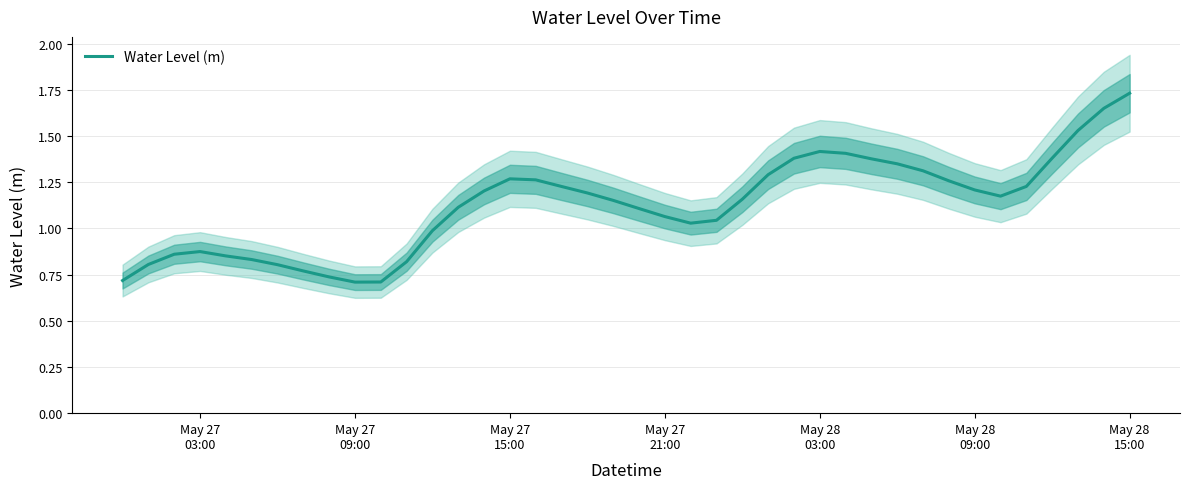

Reading left to right, transcribe all the data shown in this chart.

0.7	0.8	0.9	0.9	0.9	0.8	0.8	0.8	0.7	0.7	0.7	0.8	1.0	1.1	1.2	1.3	1.3	1.2	1.2	1.2	1.1	1.1	1.0	1.0	1.2	1.3	1.4	1.4	1.4	1.4	1.4	1.3	1.3	1.2	1.2	1.2	1.4	1.5	1.7	1.7